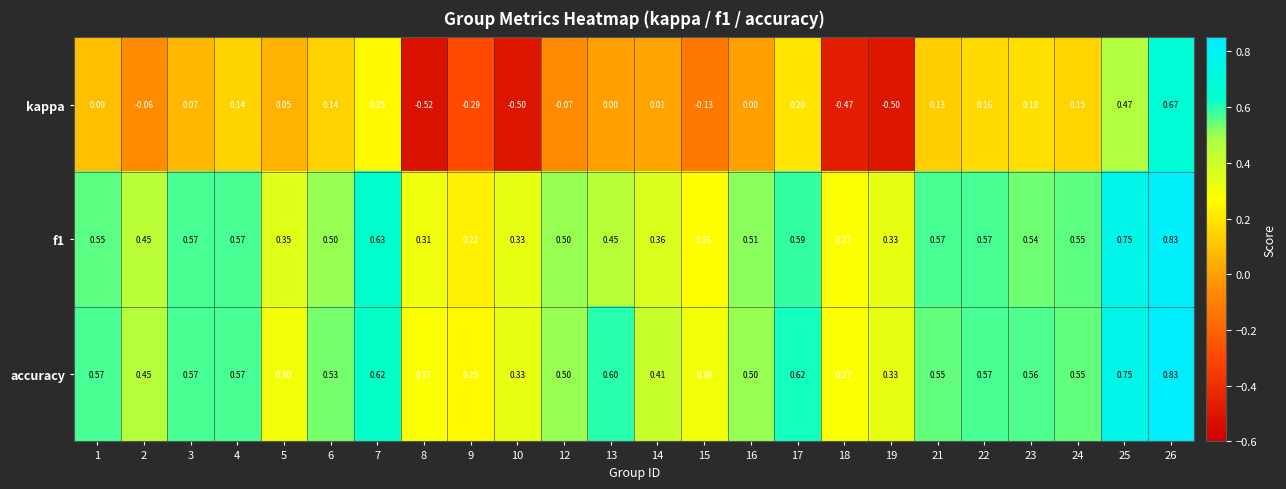

Which series changed the most between 9 and 24?

kappa